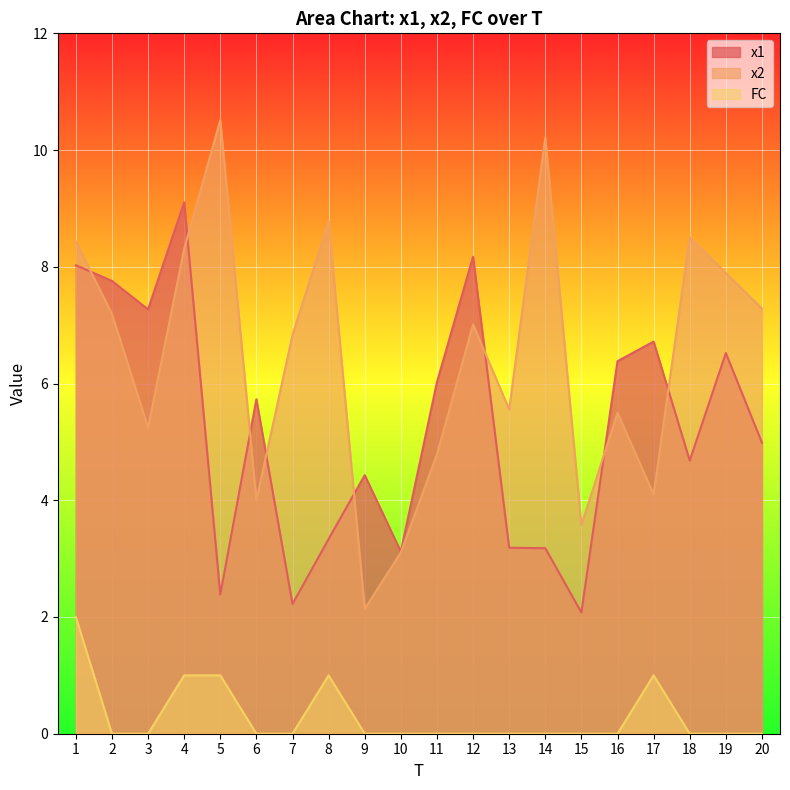

Which category has the highest value in the x2 series?

5